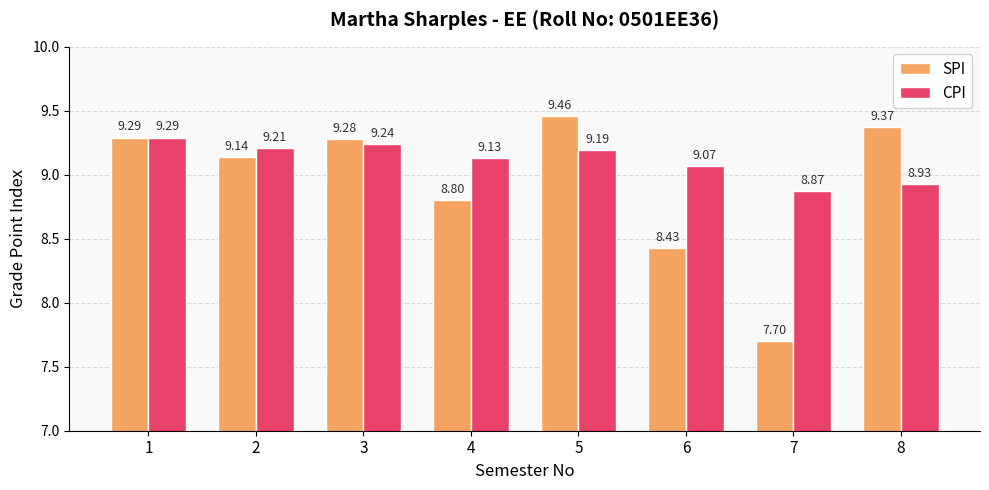

Is it true that SPI equals 12.8 at 5?

False